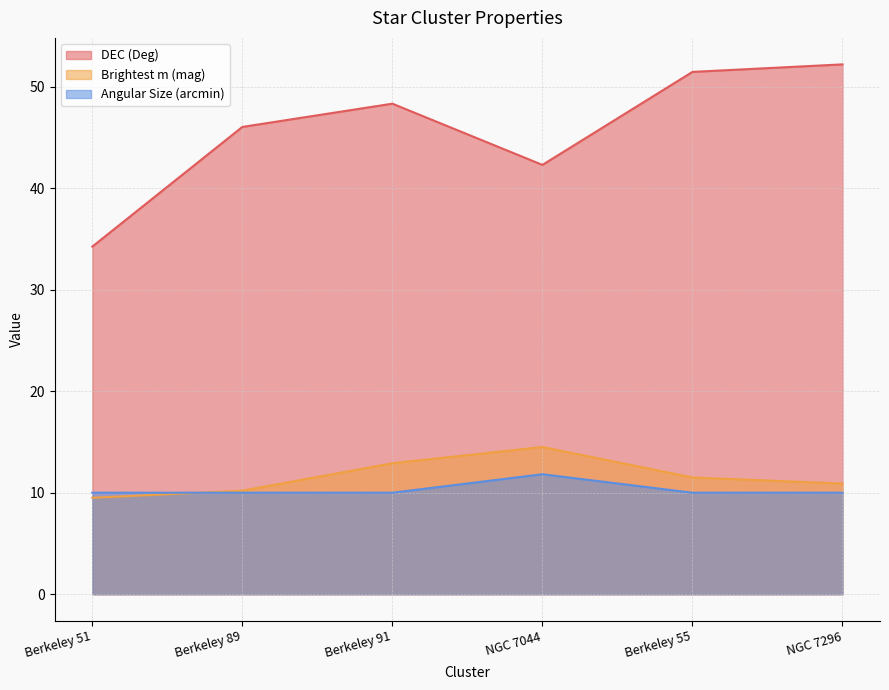

At which label does DEC (Deg) first exceed 48?

Berkeley 91